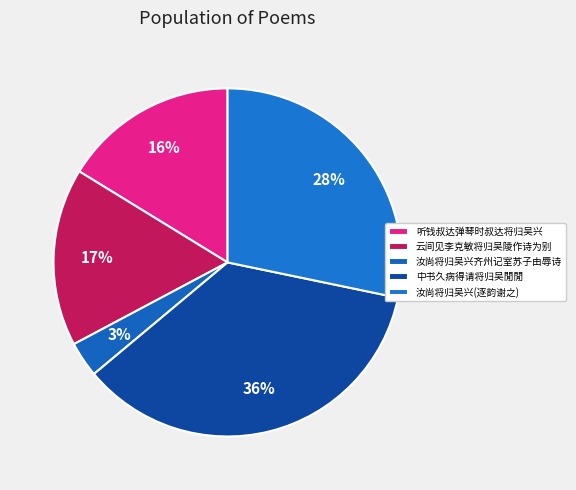

Rank the categories by value from highest to lowest.

中书久病得请将归吴閒閒大宗师亦有疾以其象为赠云代彼陪行焚香对之作此以谢, 汝尚将归吴兴齐州记室苏子由辱诗为送因逐韵谢之, 云间见李克敏将归吴陵作诗为别, 听钱叔达弹琴时叔达将归吴兴, 汝尚将归吴兴齐州记室苏子由辱诗